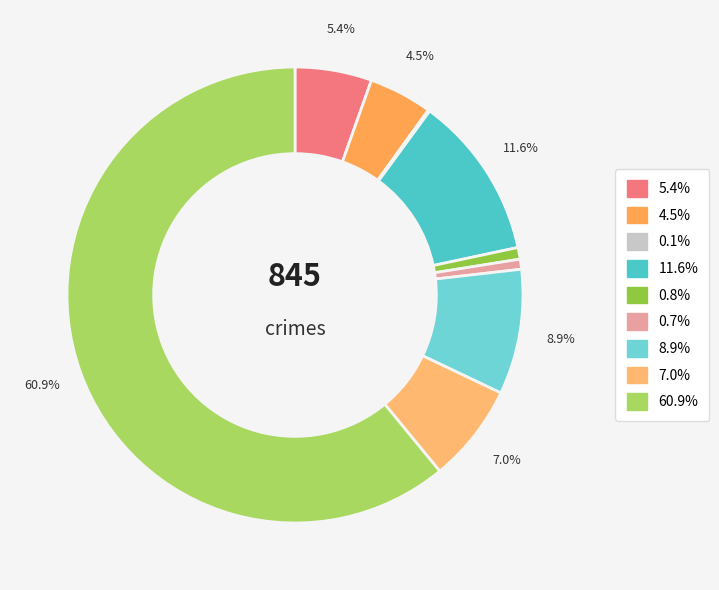

To the nearest percent, what is the average slice percentage?

11%